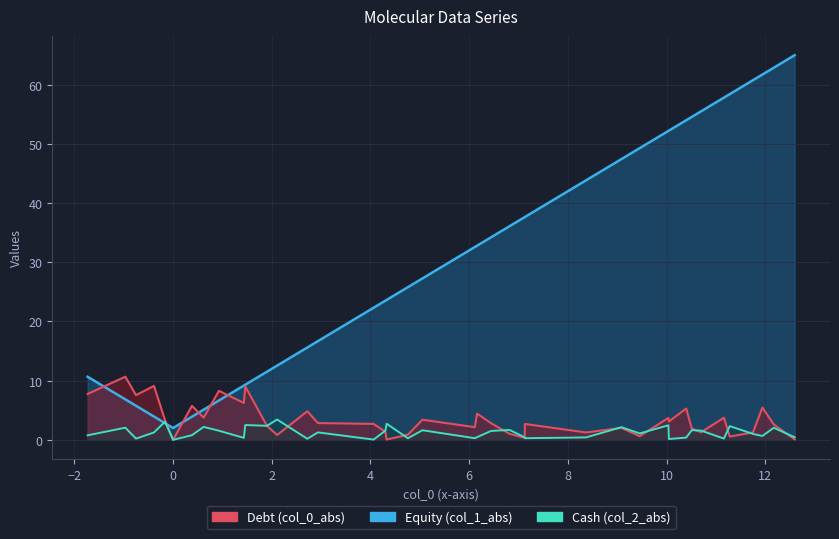

List the series in order of their peak value, highest first.

Equity (col_1), Debt (col_0), Cash (col_2)